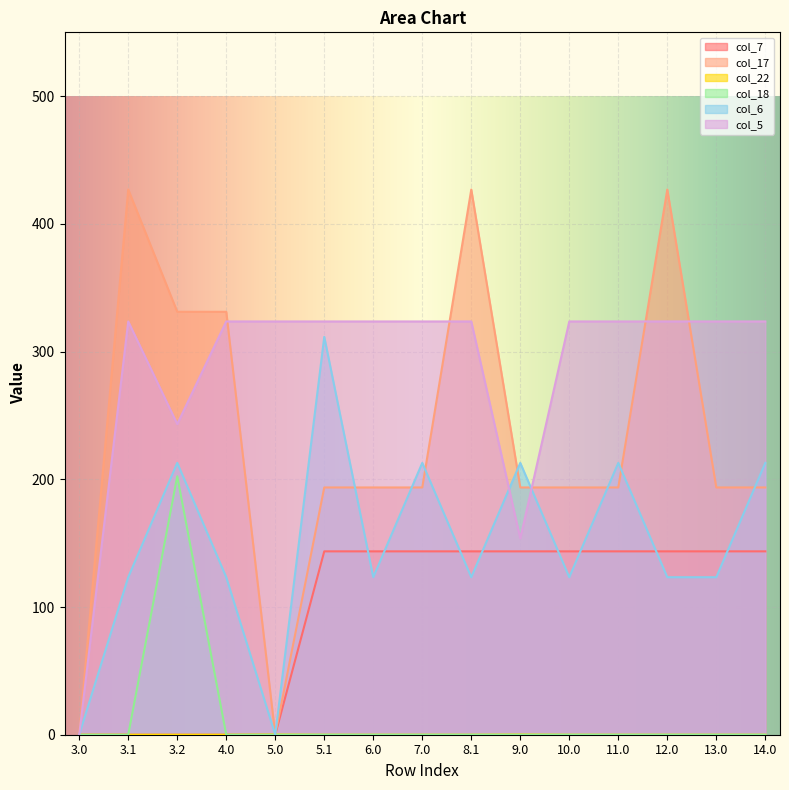

At 9.0, list the series in order from smallest to largest.

col_18, col_22, col_7, col_5, col_17, col_6